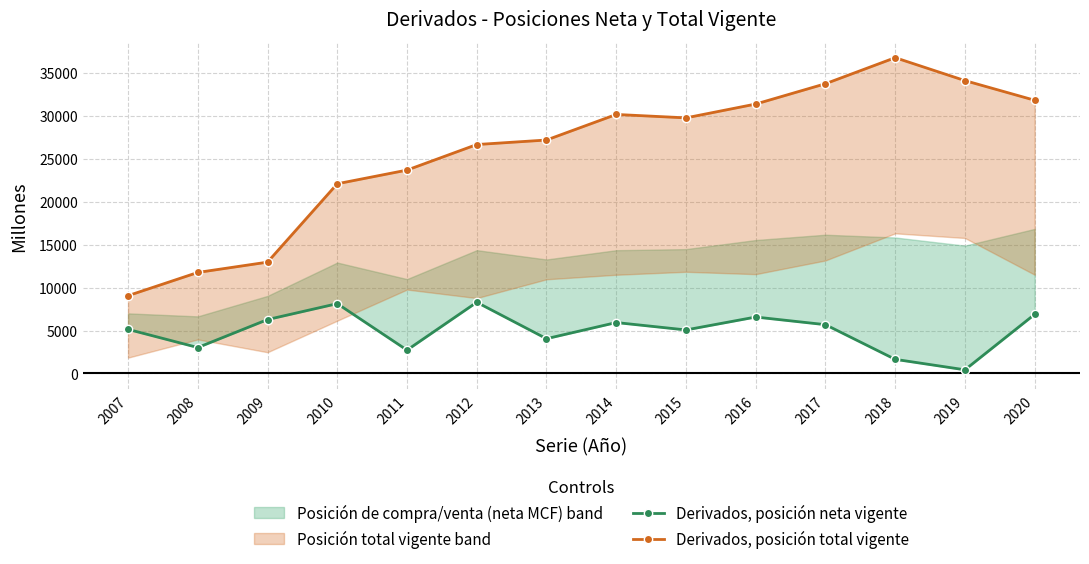

At which category does Derivados, posición neta vigente reach its first local valley?

2008